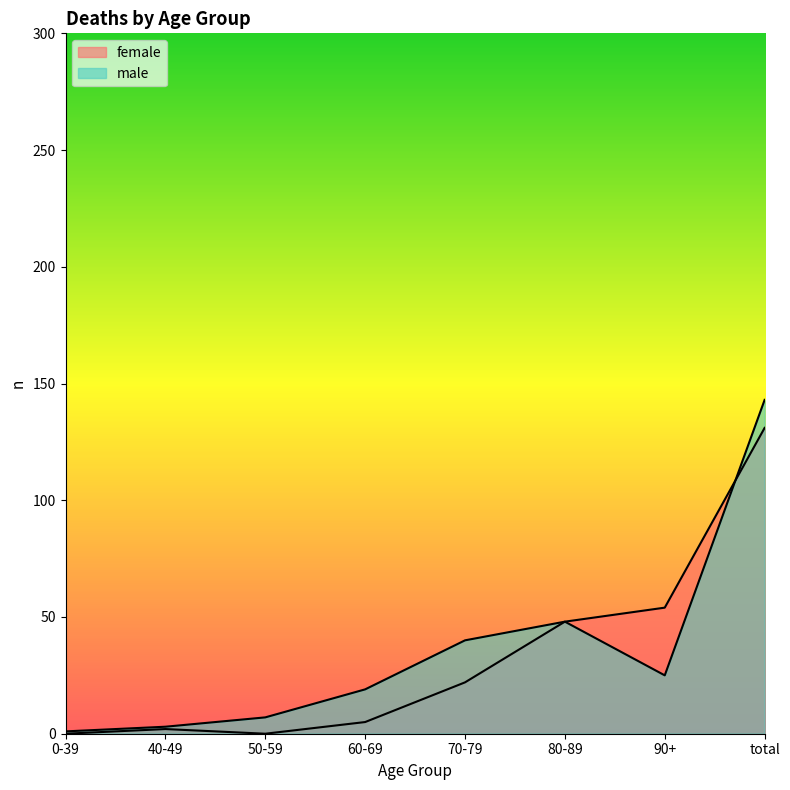

At which label is male closest to 72?

80-89